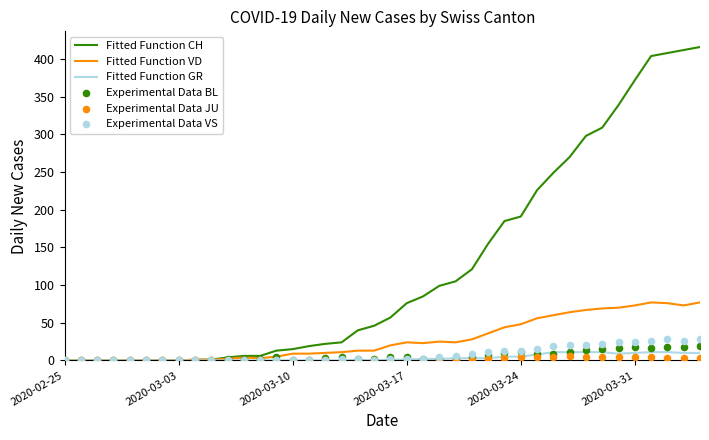

Which series has the largest total across all categories?

Fitted Function CH